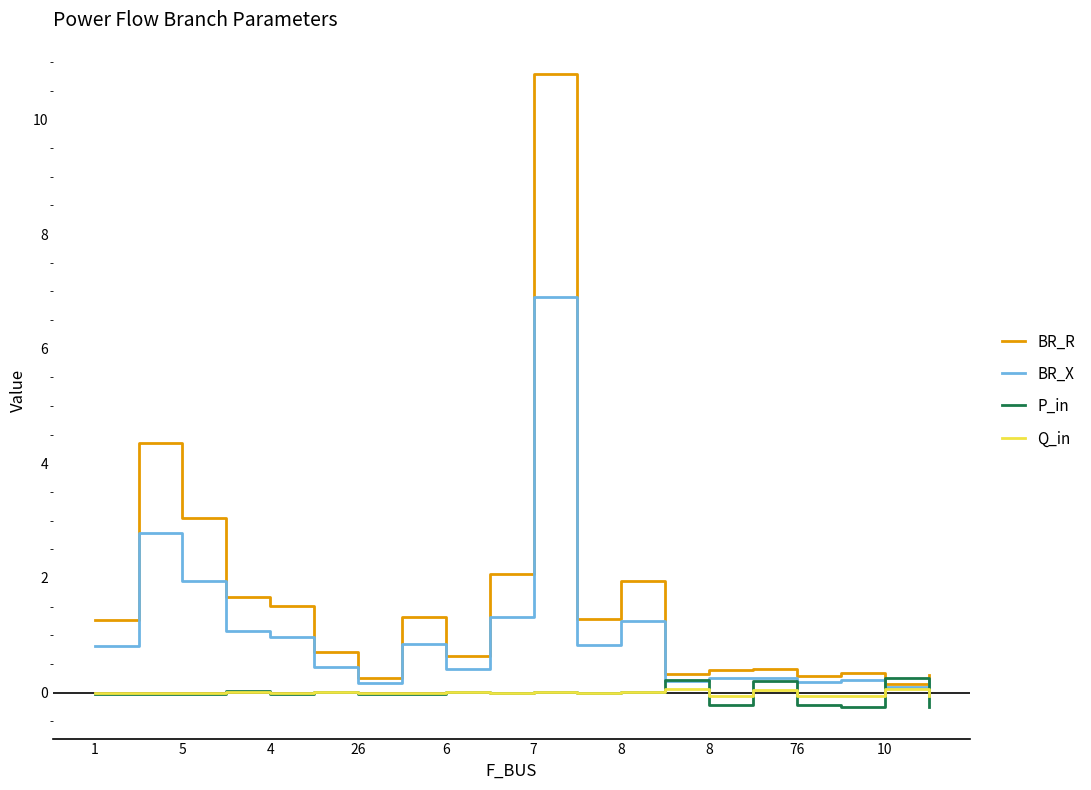

Which series has the largest total across all categories?

BR_R